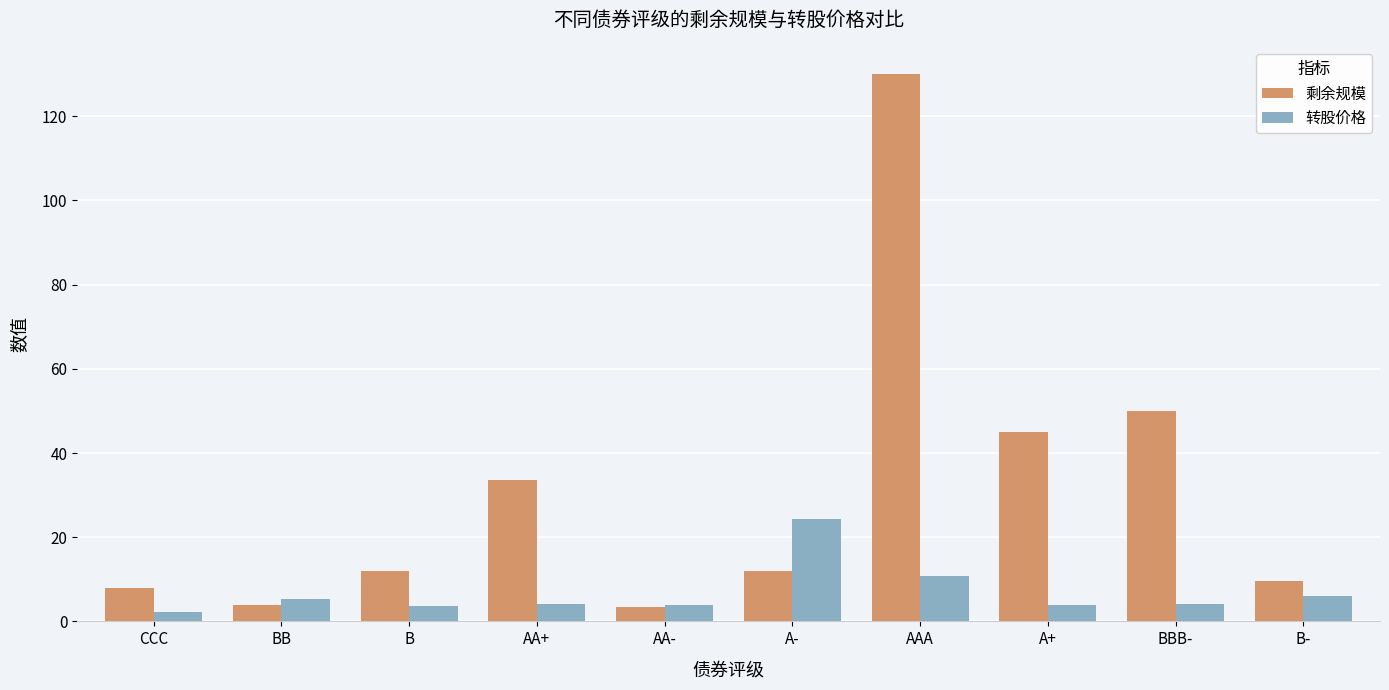

Are the bars grouped side by side (vs. stacked)?

Yes